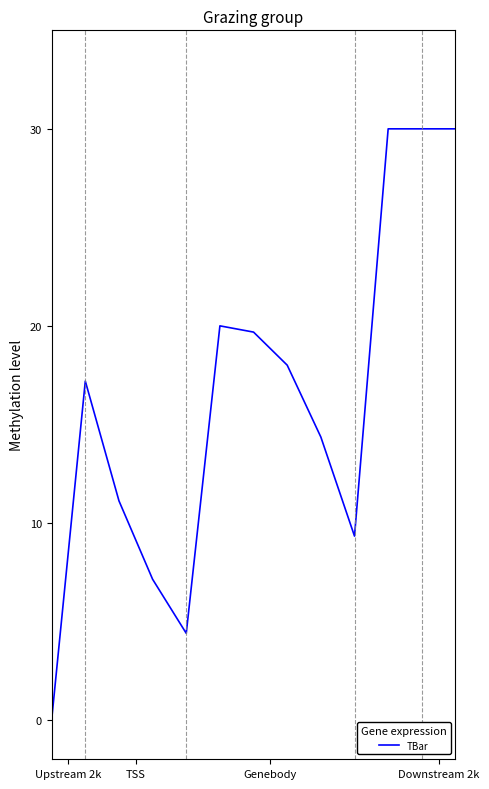

What is the maximum value shown in the chart?

30.0